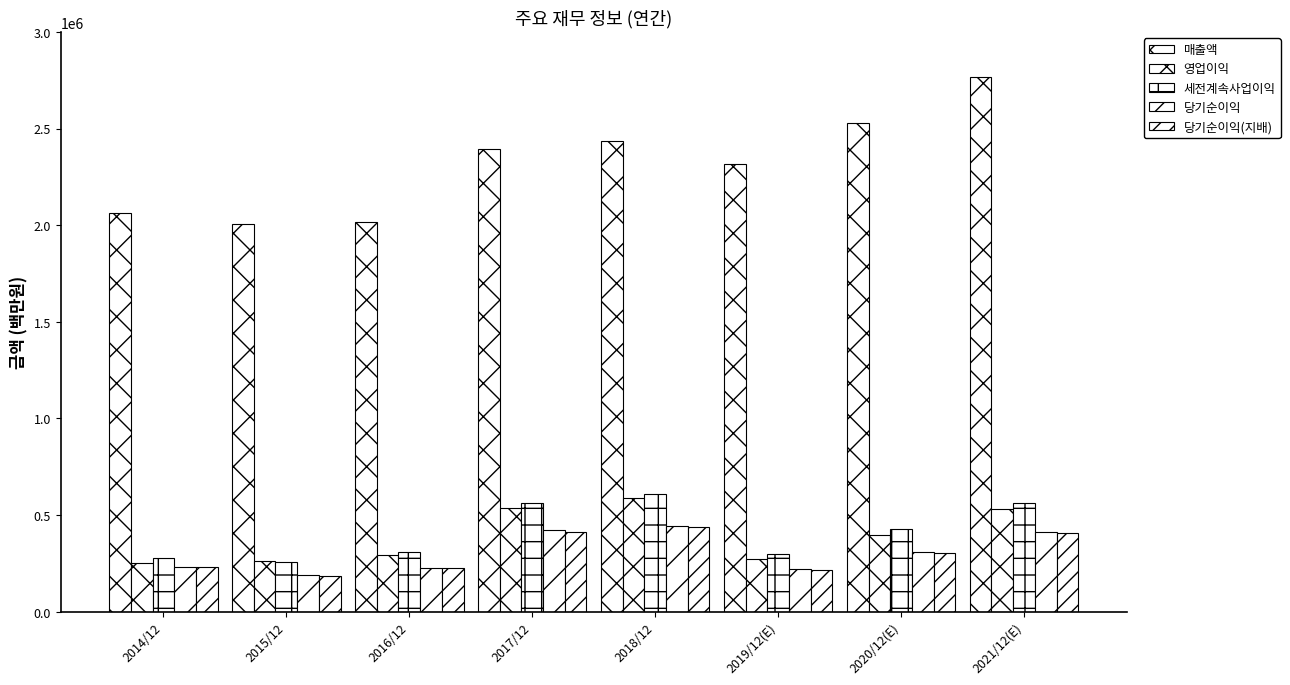

Reading left to right, extract all data points from this chart.

매출액: 2062060	2006535	2018667	2395754	2437714	2314725	2527738	2765706
영업이익: 250251	264134	292407	536450	588867	271526	396877	529840
세전계속사업이익: 278750	259610	307137	561960	611600	300100	425472	565159
당기순이익: 233944	190601	227261	421867	443449	219616	309790	413080
당기순이익(지배): 230825	186946	224157	413446	438909	217026	306028	408159